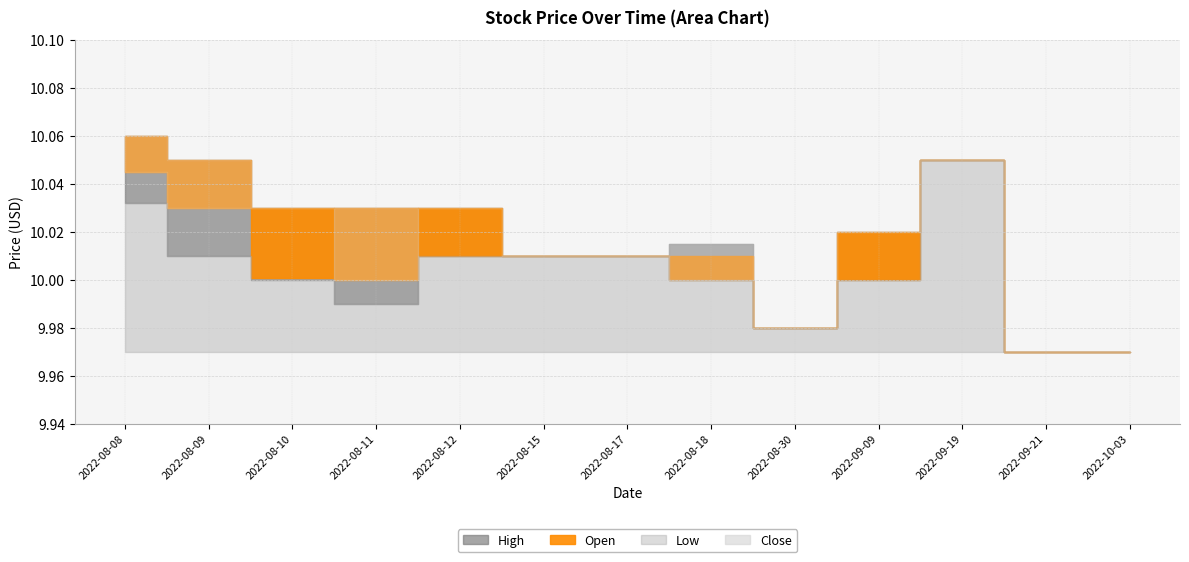

Reading right to left, list all the values displayed in this chart.

High: 10.0	10.0	10.1	10.0	10.0	10.0	10.0	10.0	10.0	10.0	10.0	10.1	10.1
Open: 10.0	10.0	10.1	10.0	10.0	10.0	10.0	10.0	10.0	10.0	10.0	10.1	10.1
Low: 10.0	10.0	10.1	10.0	10.0	10.0	10.0	10.0	10.0	10.0	10.0	10.0	10.0
Close: 10.0	10.0	10.1	10.0	10.0	10.0	10.0	10.0	10.0	10.0	10.0	10.0	10.0